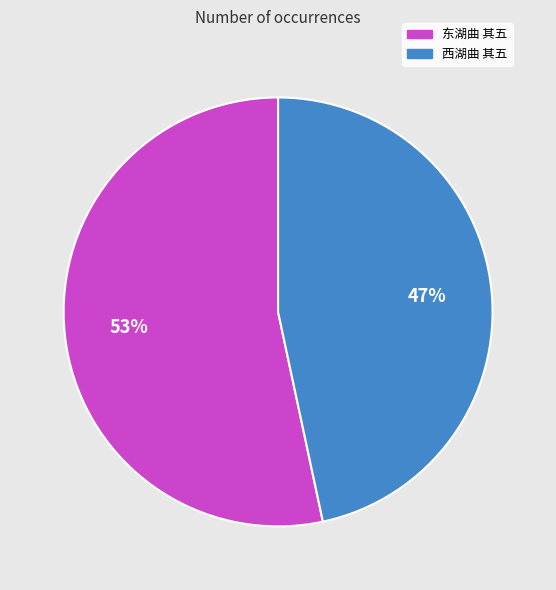

Rank the categories by value from lowest to highest.

西湖曲 其五, 东湖曲 其五